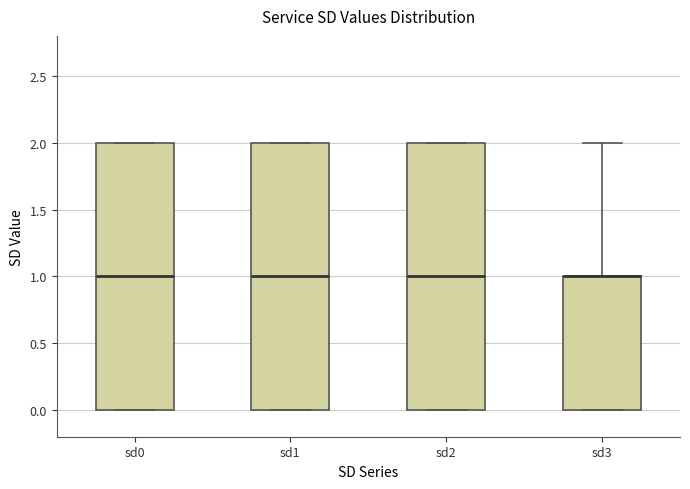

Where is the lower edge of the box for sd3 on the y-axis? The values are not printed on the chart, so give them approximately, as read against the axis.

0